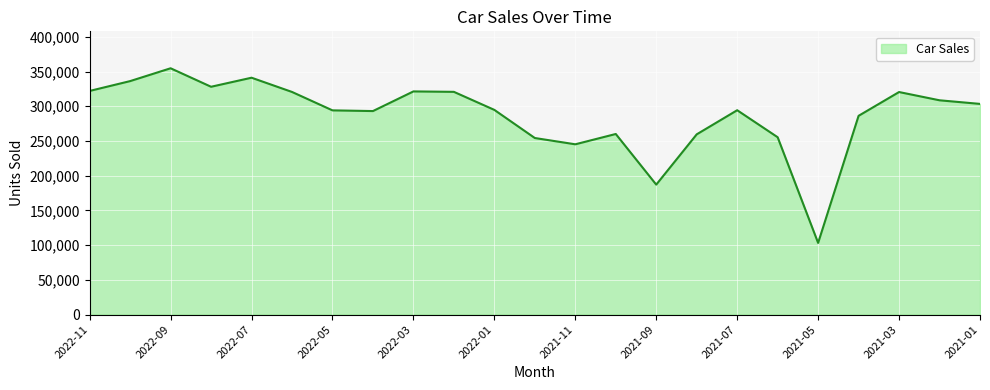

What is the greatest value displayed?

354702